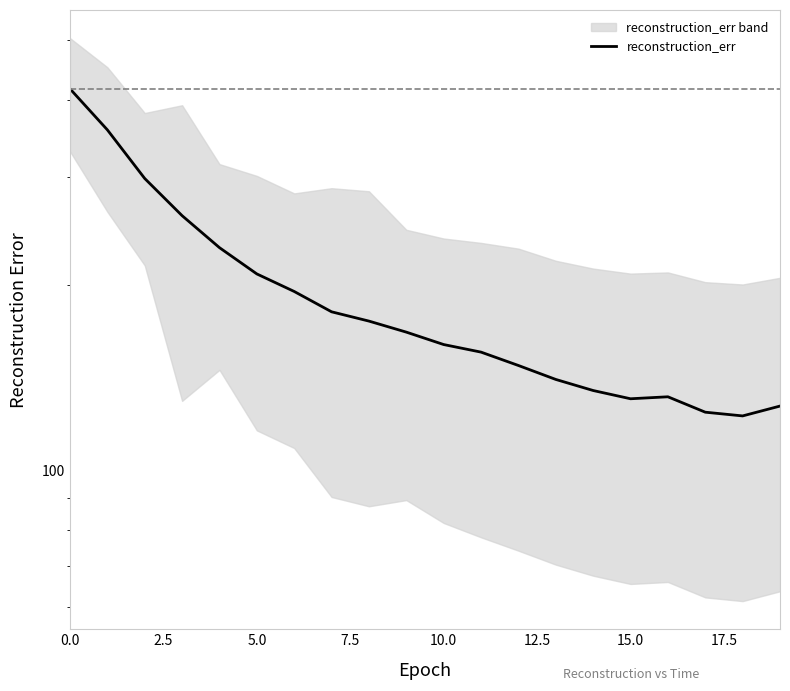

Is it true that the value at 16 is 131.7?

True